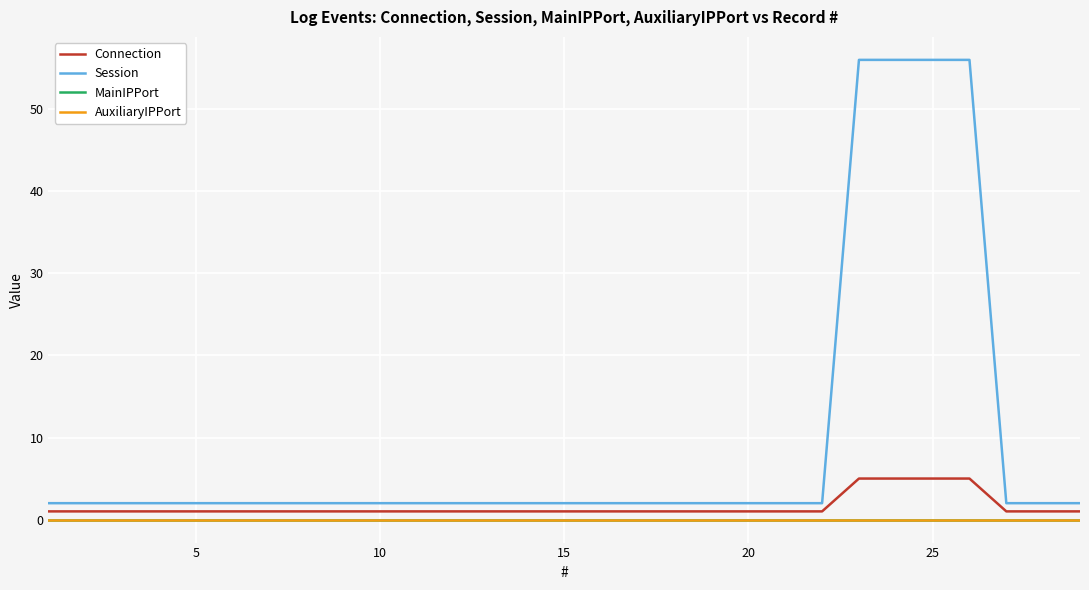

Does the chart display data point markers on the line(s)?

No